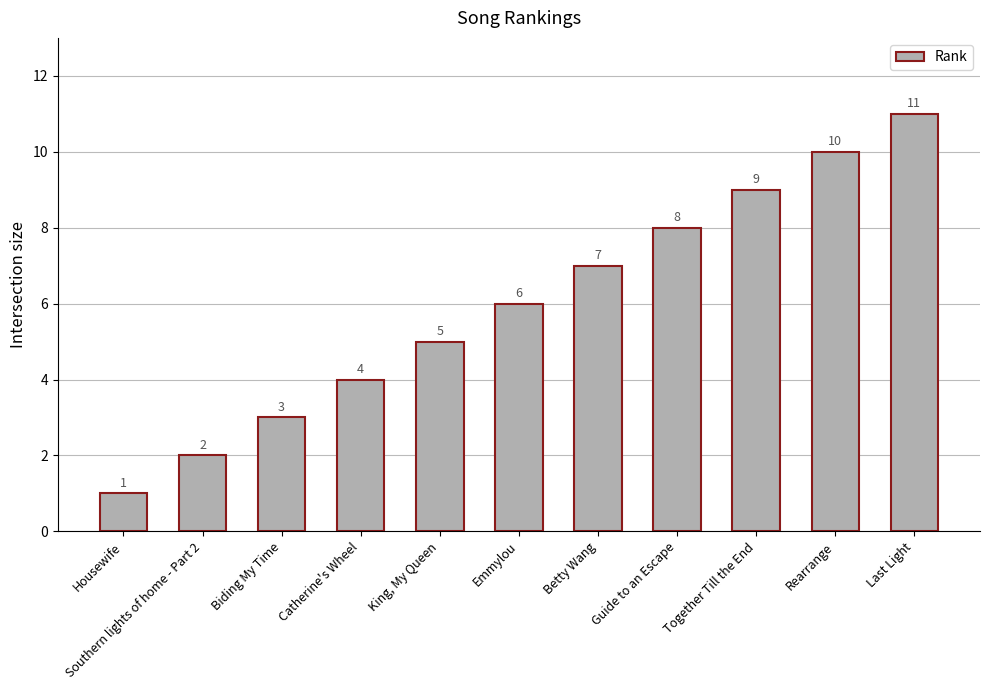

The chart shows a value of 2 at Catherine's Wheel. True or false?

False